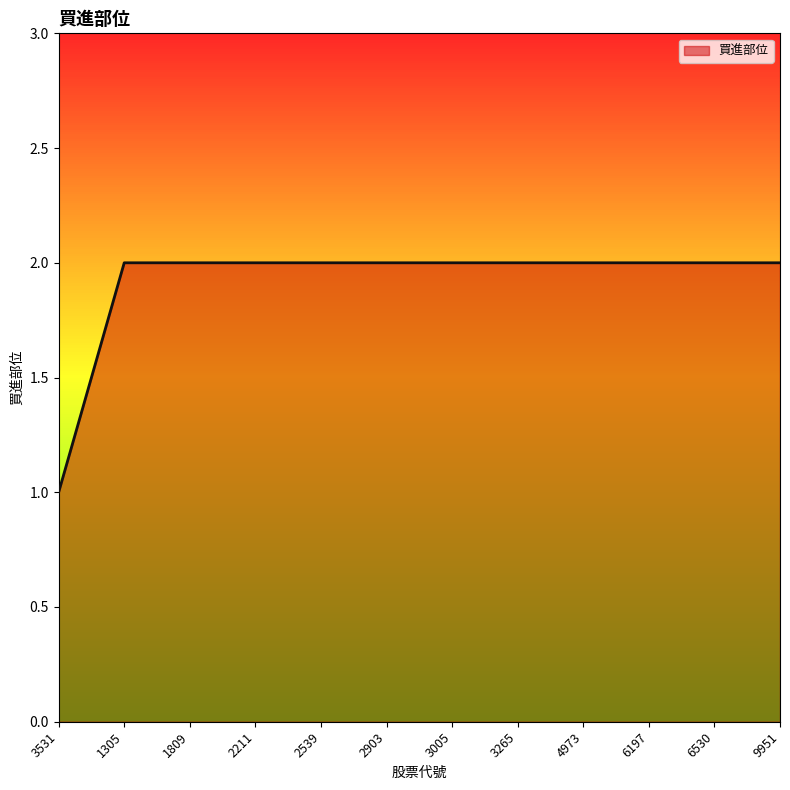

Approximately how many times larger is the value at 2539 compared to 2211?

1.0